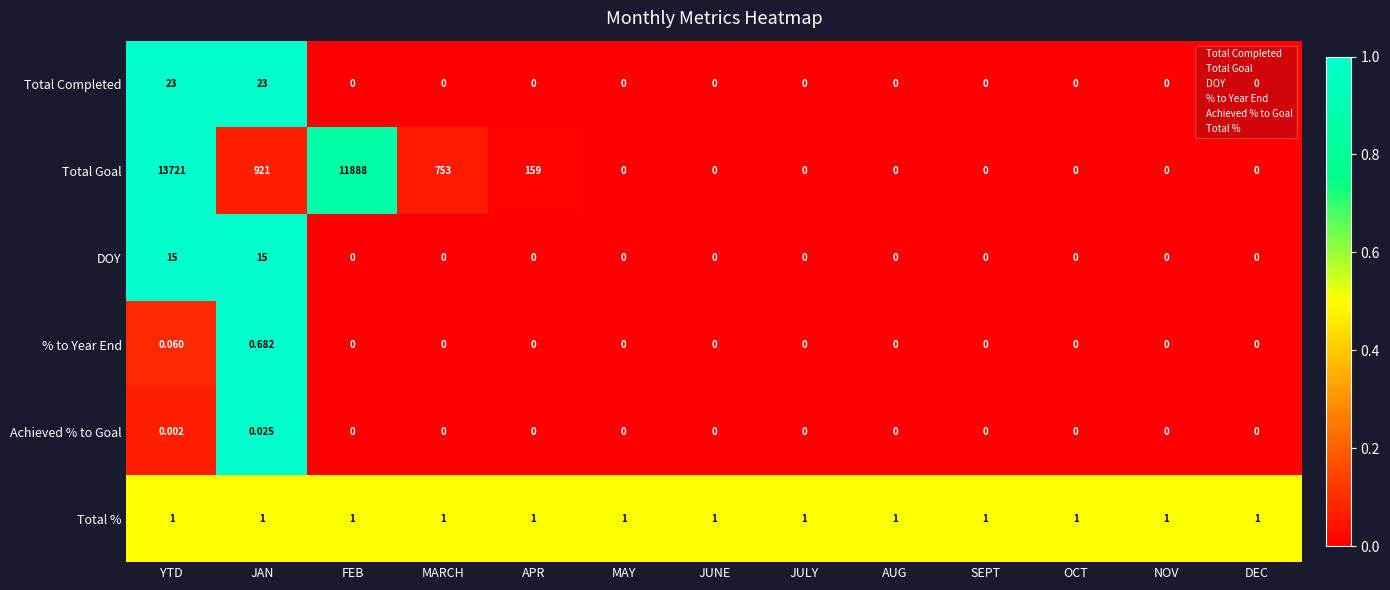

Which category has the highest value across all series?

YTD